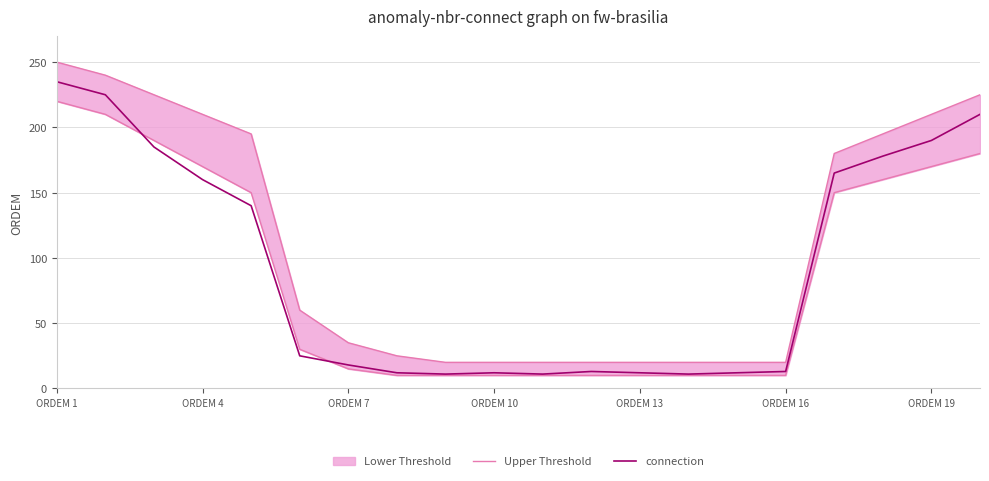

True or false: connection has a value of 12 at ORDEM 13.

True